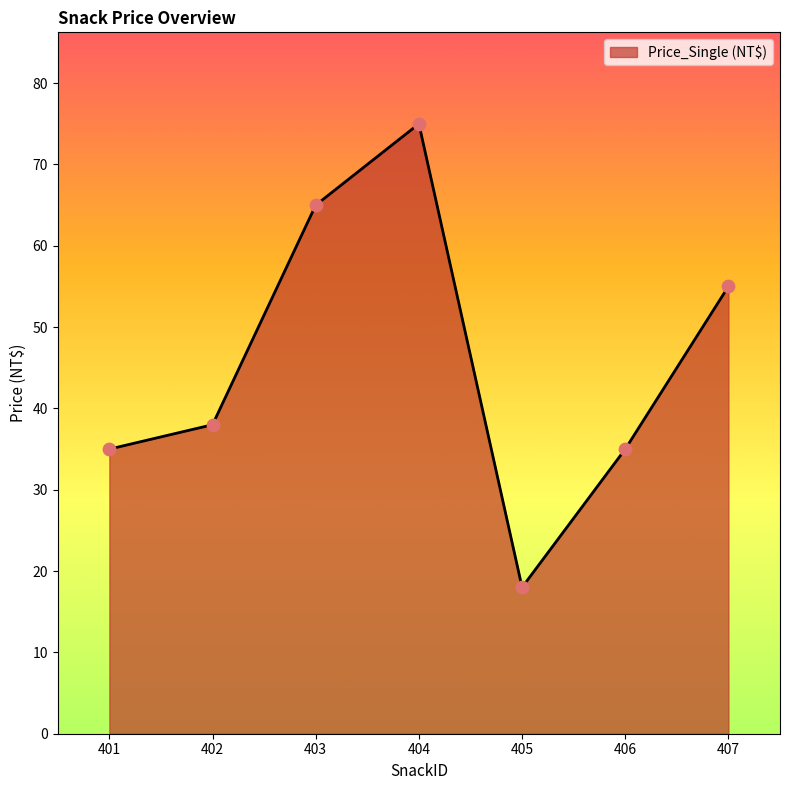

Approximately how many times larger is the value at 406 compared to 401?

1.0